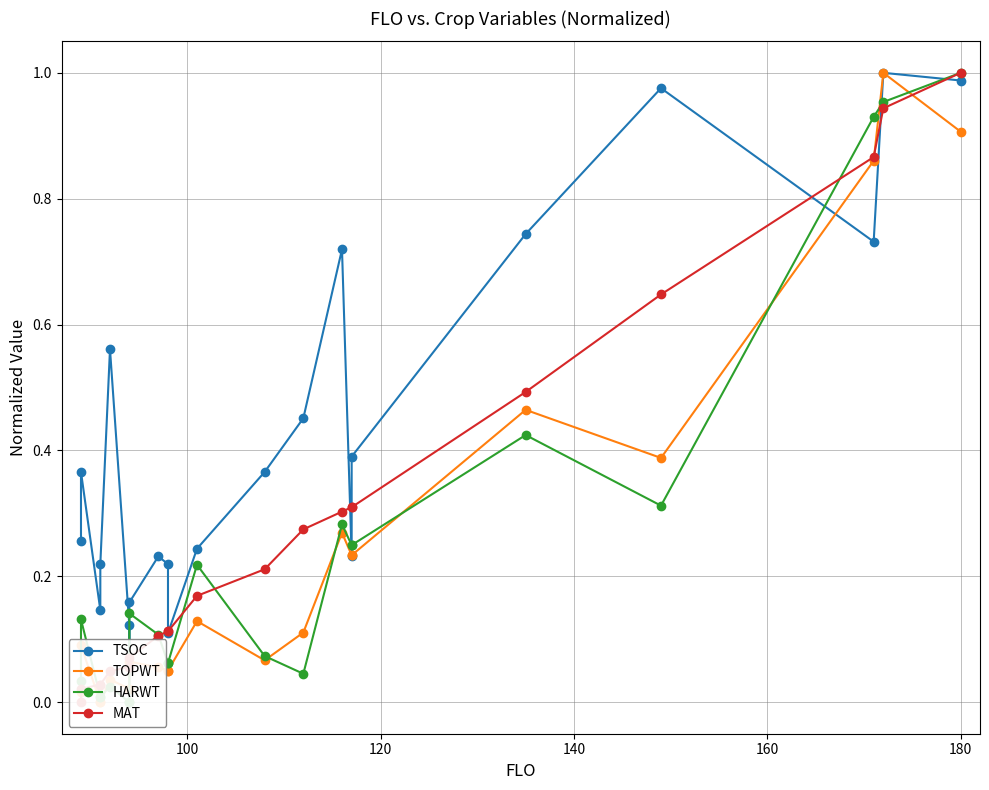

Rank the series by their maximum value, from lowest to highest.

TSOC, TOPWT, HARWT, MAT